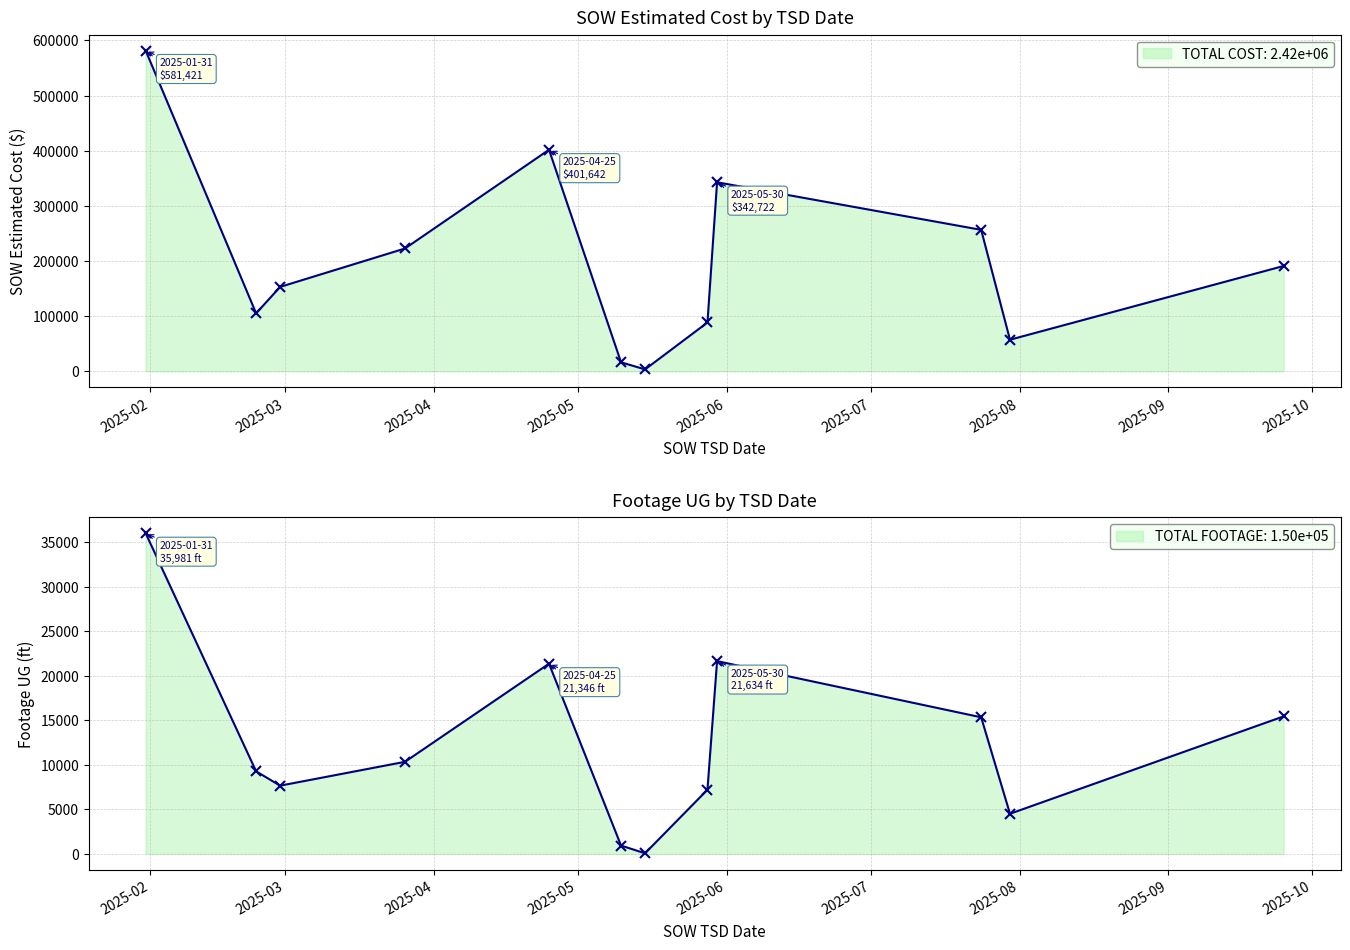

What is the value of the Footage UG point at the 11th from the left?

4508.0